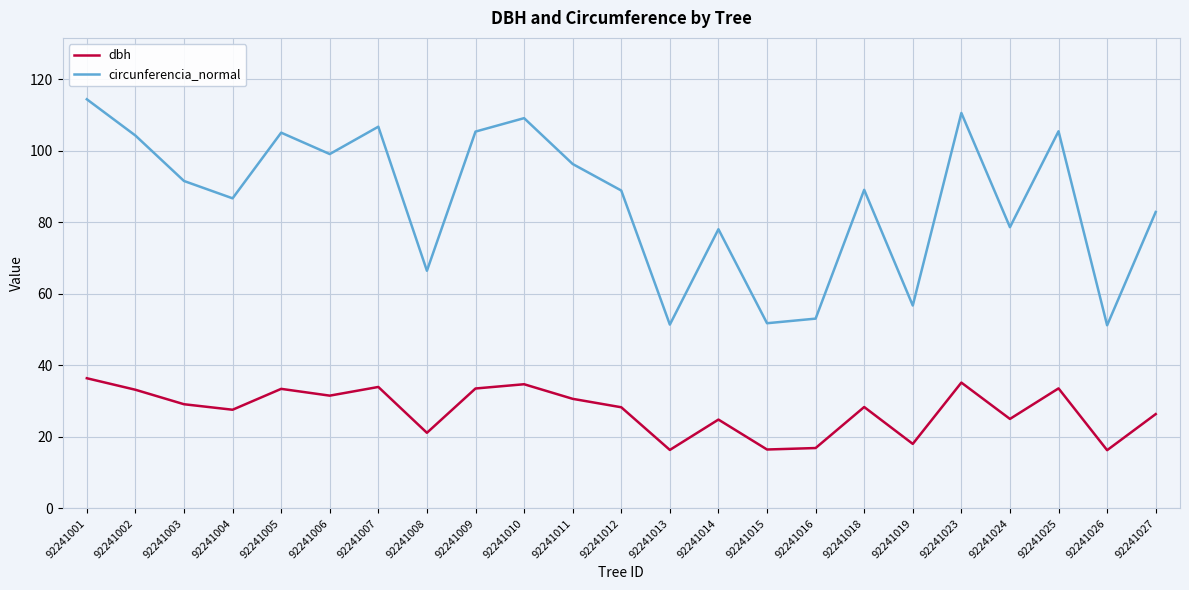

True or false: dbh and circunferencia_normal intersect in this chart.

False